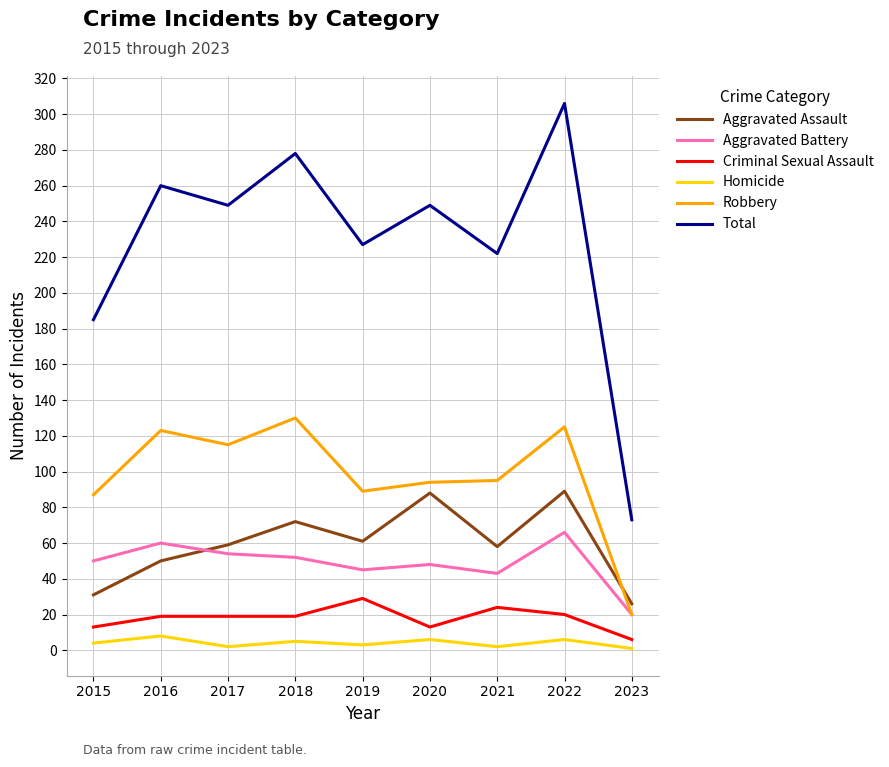

What is the difference between the maximum and minimum values in the Robbery series?

110